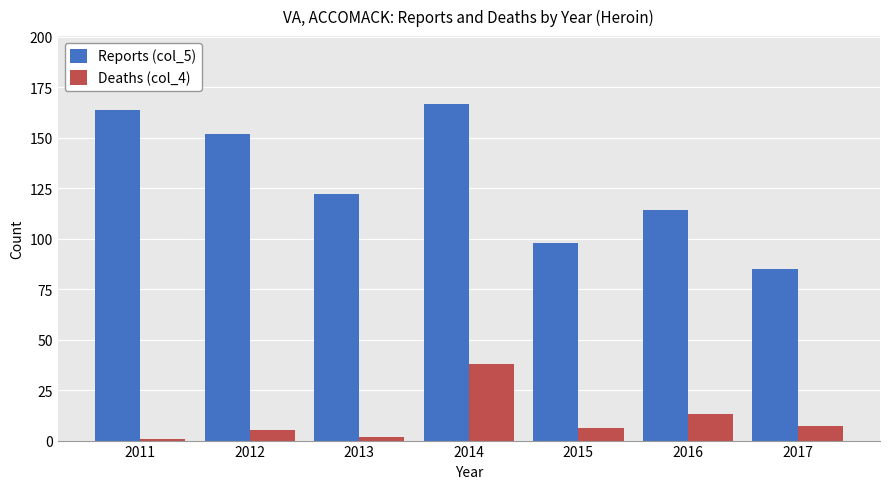

At how many categories does at least one series exceed 79?

7